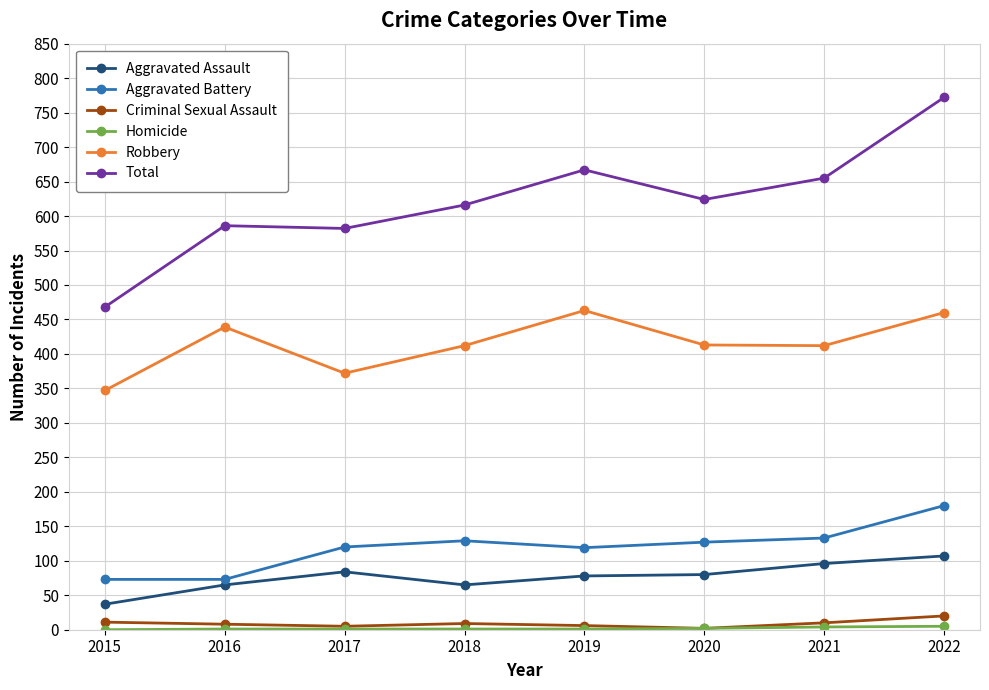

Which series has the largest range (max minus min)?

Total